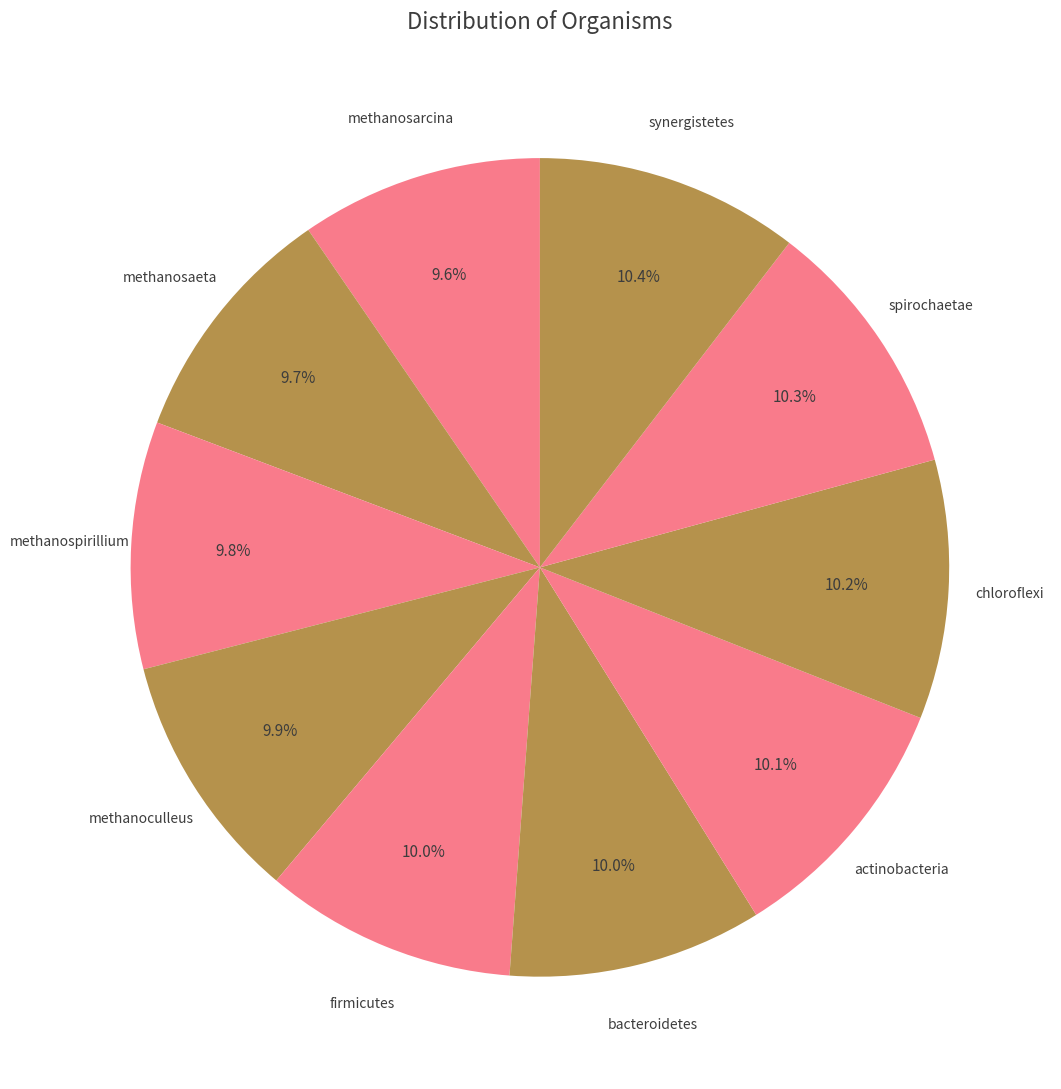

How many segments does this pie chart have?

10